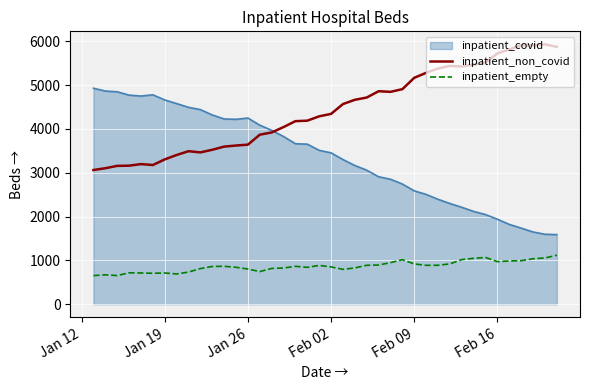

Rank the series by their maximum value, from highest to lowest.

inpatient_non_covid, inpatient_covid, inpatient_empty